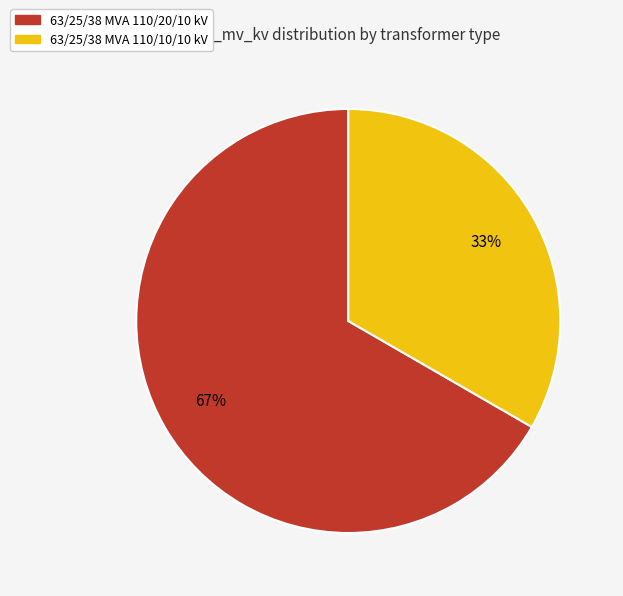

Which category has the biggest portion of the pie?

63/25/38 MVA 110/20/10 kV